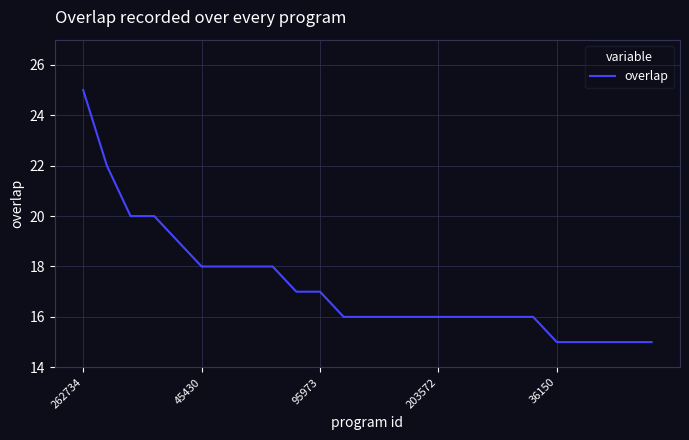

What is the maximum value shown in the chart?

25